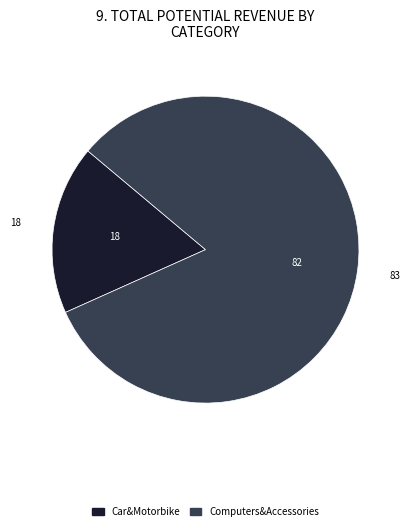

How many slices are in this pie chart?

2